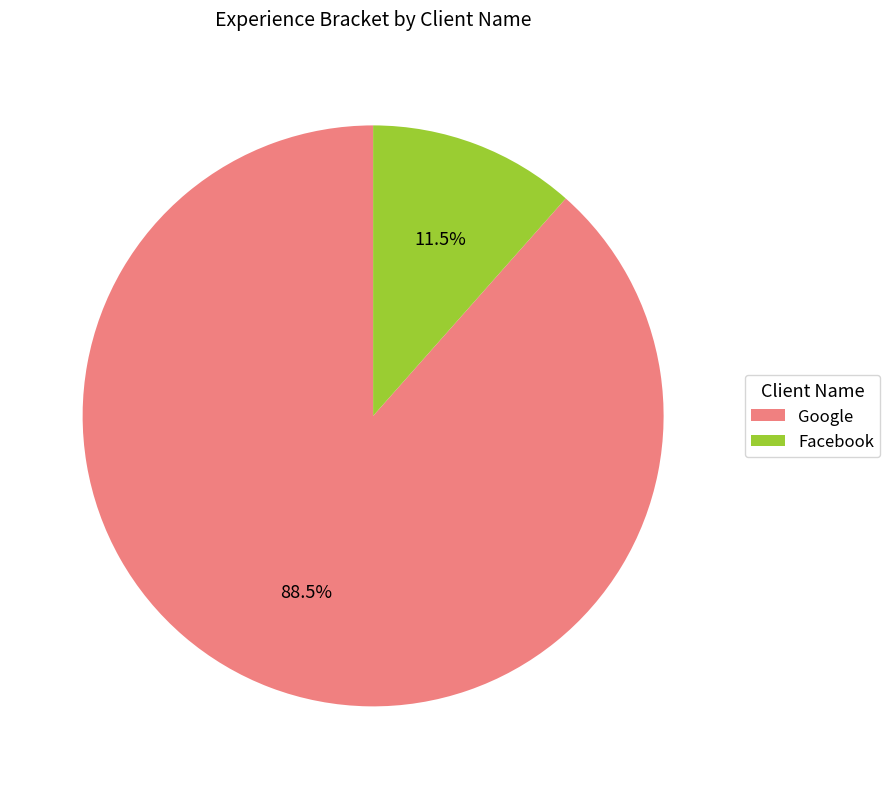

Which category has the smallest portion of the pie?

Facebook